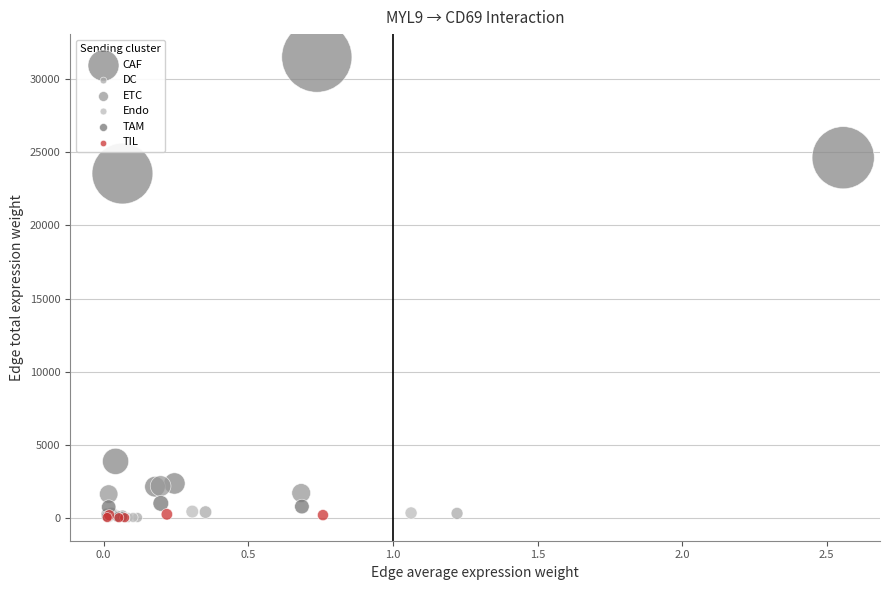

Which series contains the highest Y value?

CAF